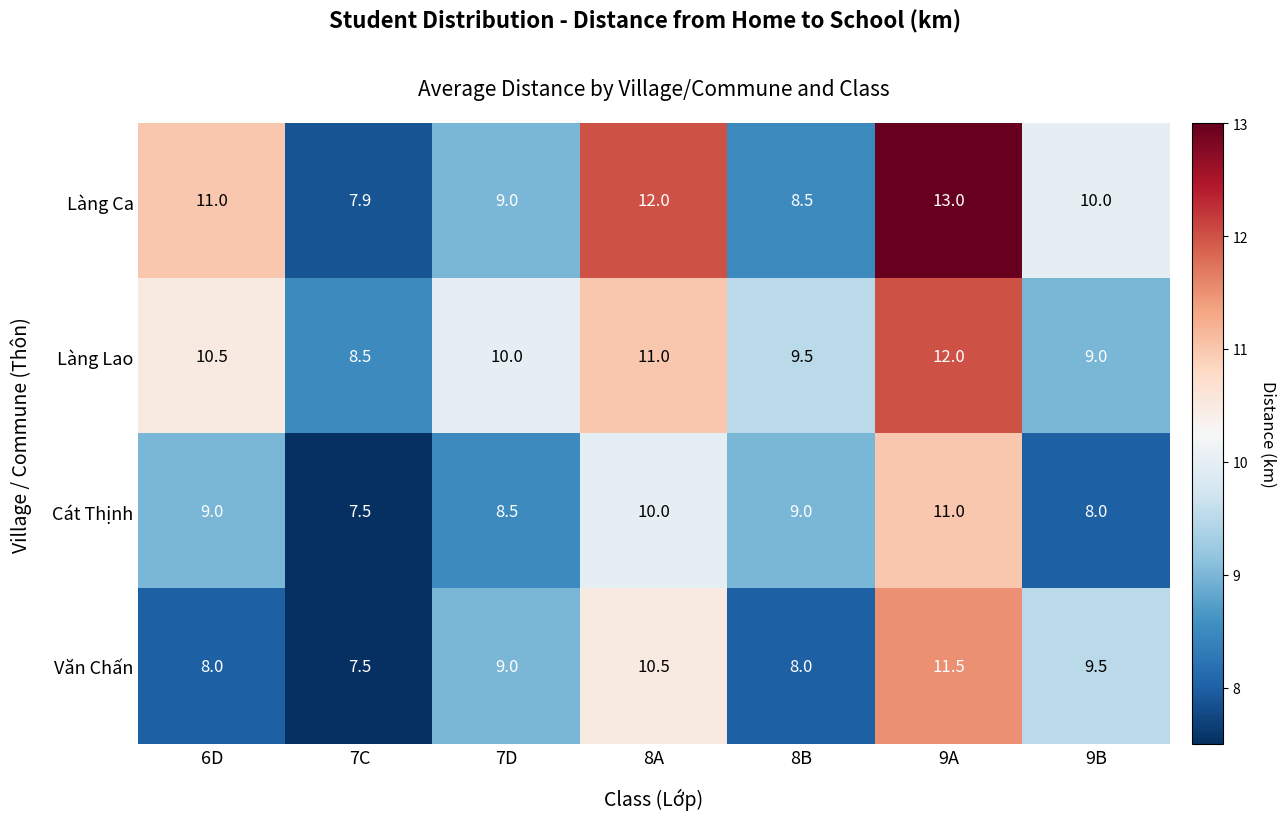

What is the greatest value displayed?

13.0